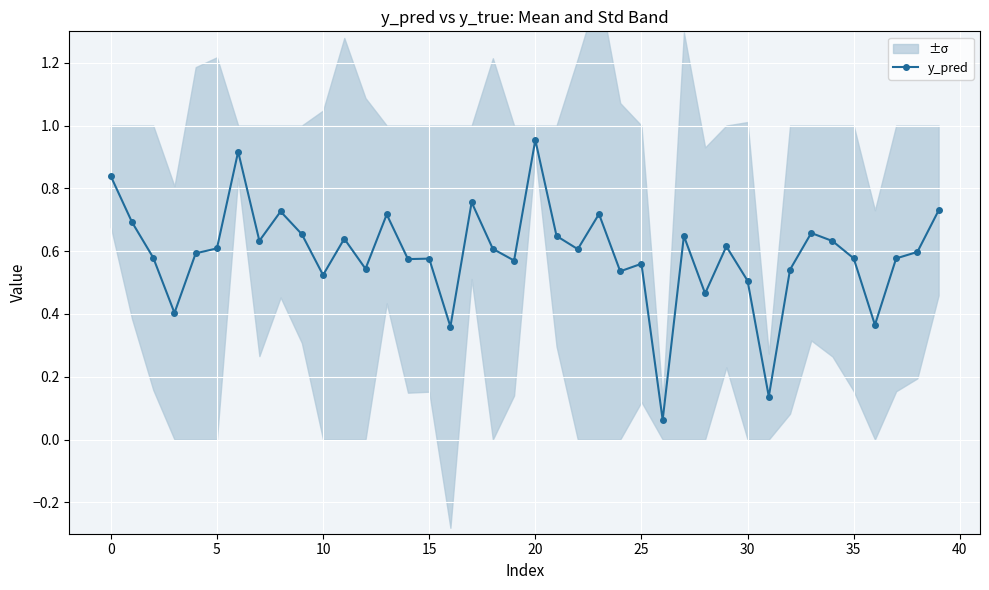

Which has a higher value, 35 or 36?

35